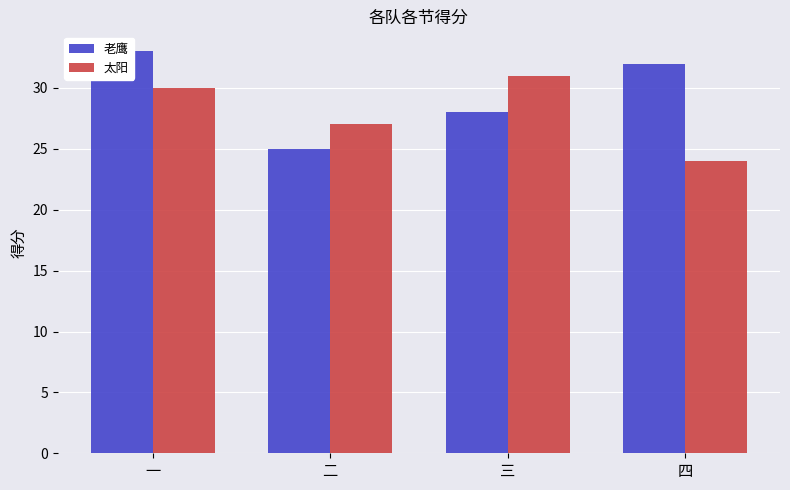

How many bars are there in each group?

2